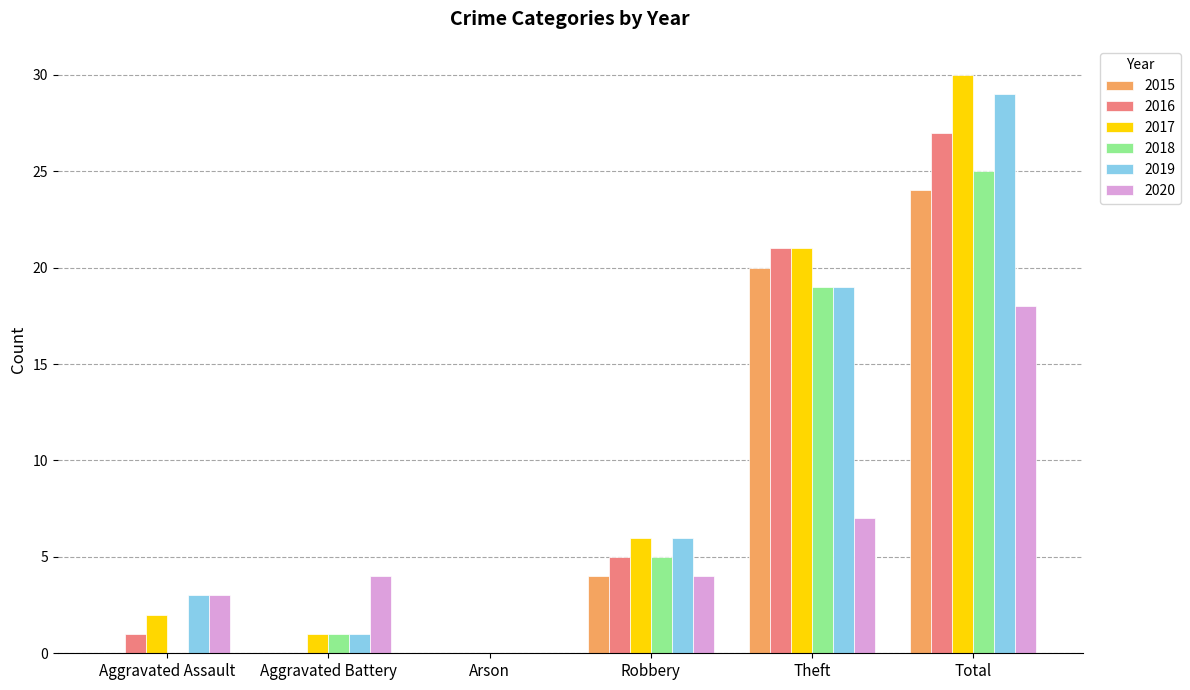

At which category does the chart reach its peak across all series?

Total